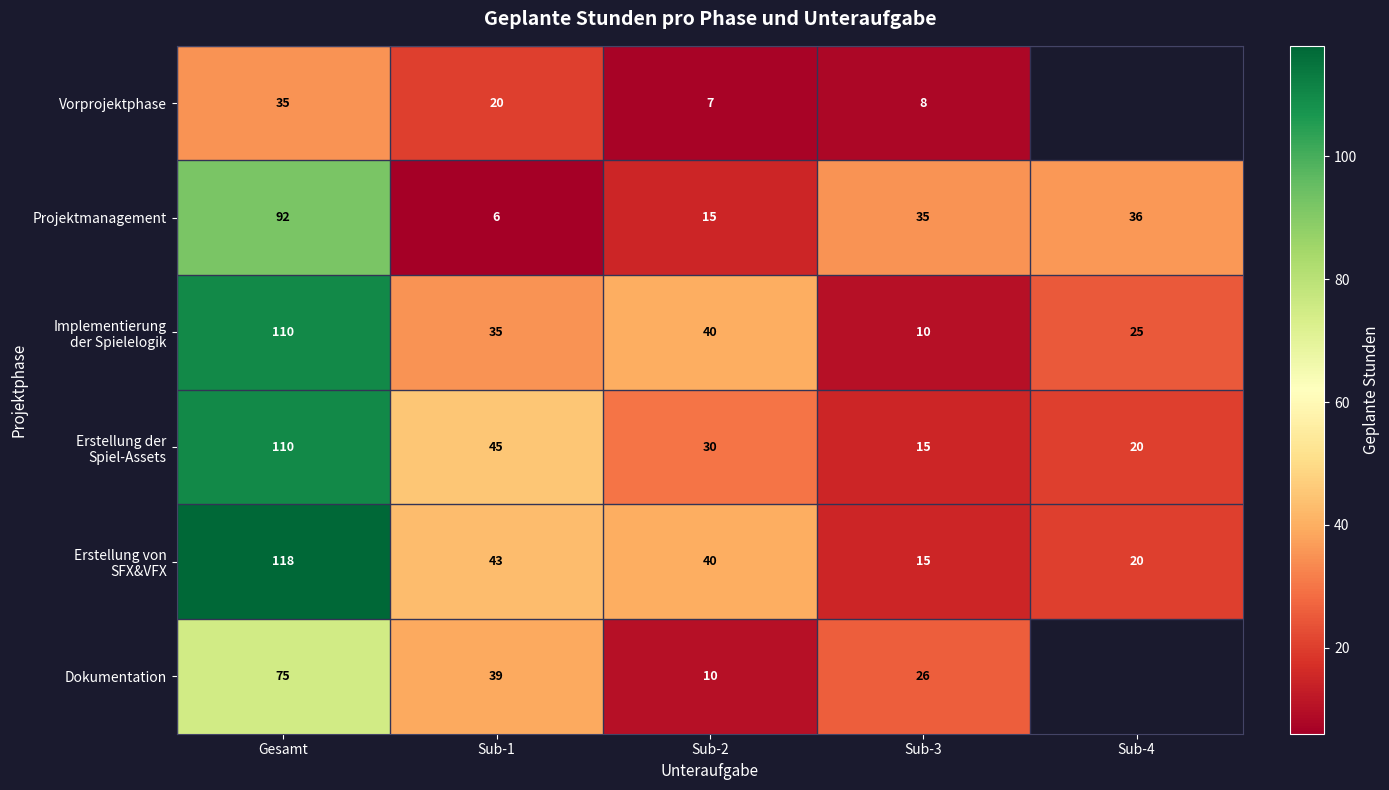

What is the sum of the Vorprojektphase values at Sub-2 and Sub-3?

15